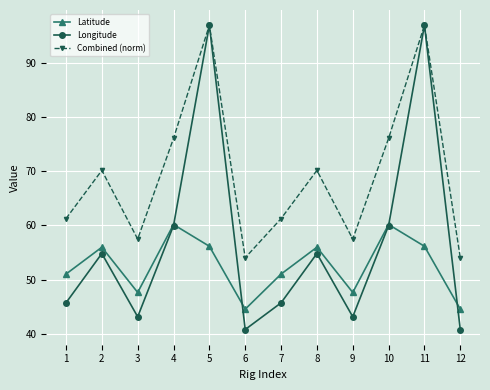

Where is the first local minimum for Longitude?

3